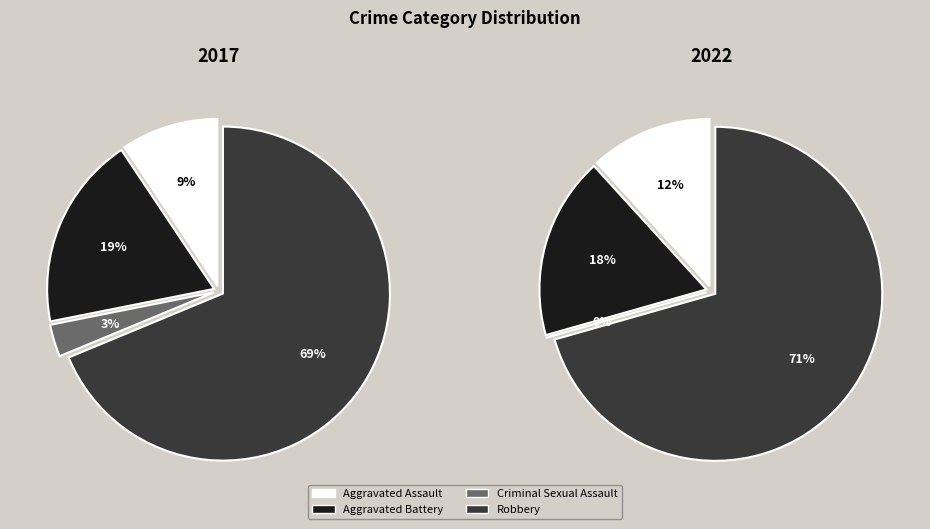

To the nearest percent, what portion does Aggravated Battery represent?

19%